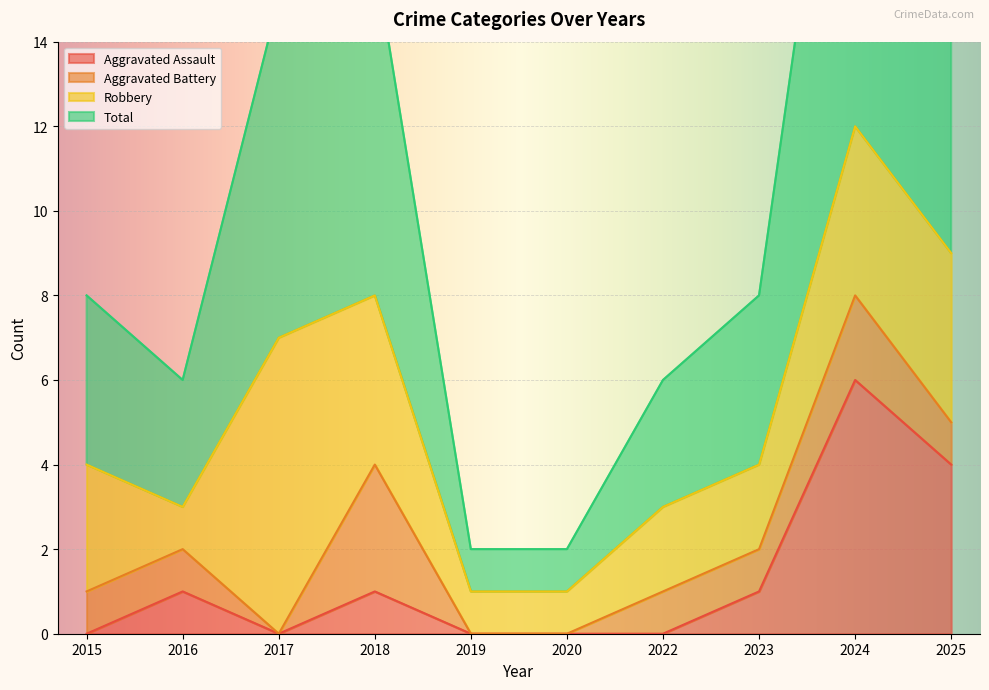

What is the maximum value for Aggravated Assault?

6